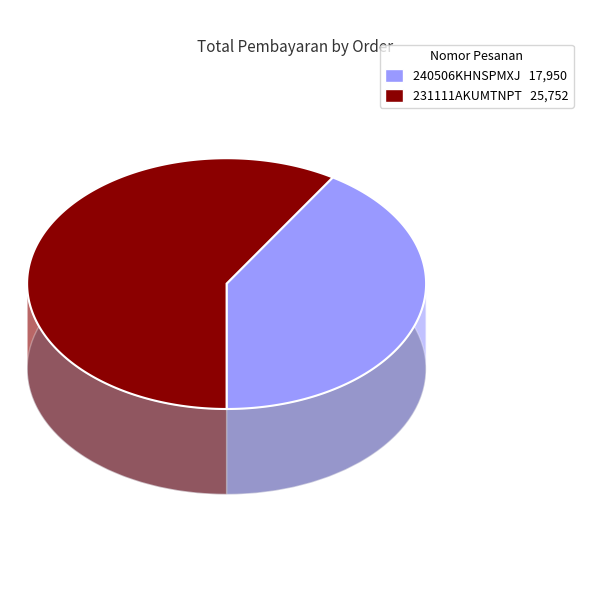

Combined, do 231111AKUMTNPT and 240506KHNSPMXJ account for over 50%?

Yes